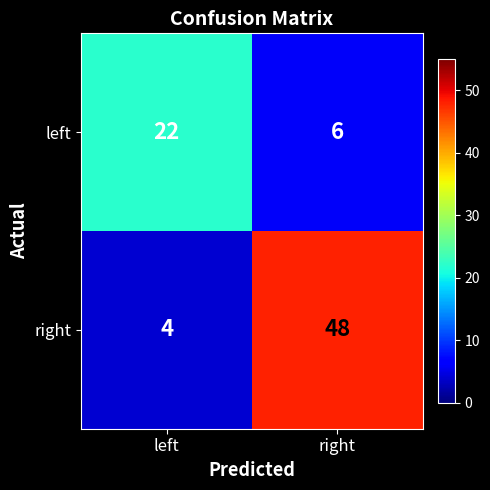

Reading right to left, list all the values displayed in this chart.

left: right=6	left=22
right: right=48	left=4